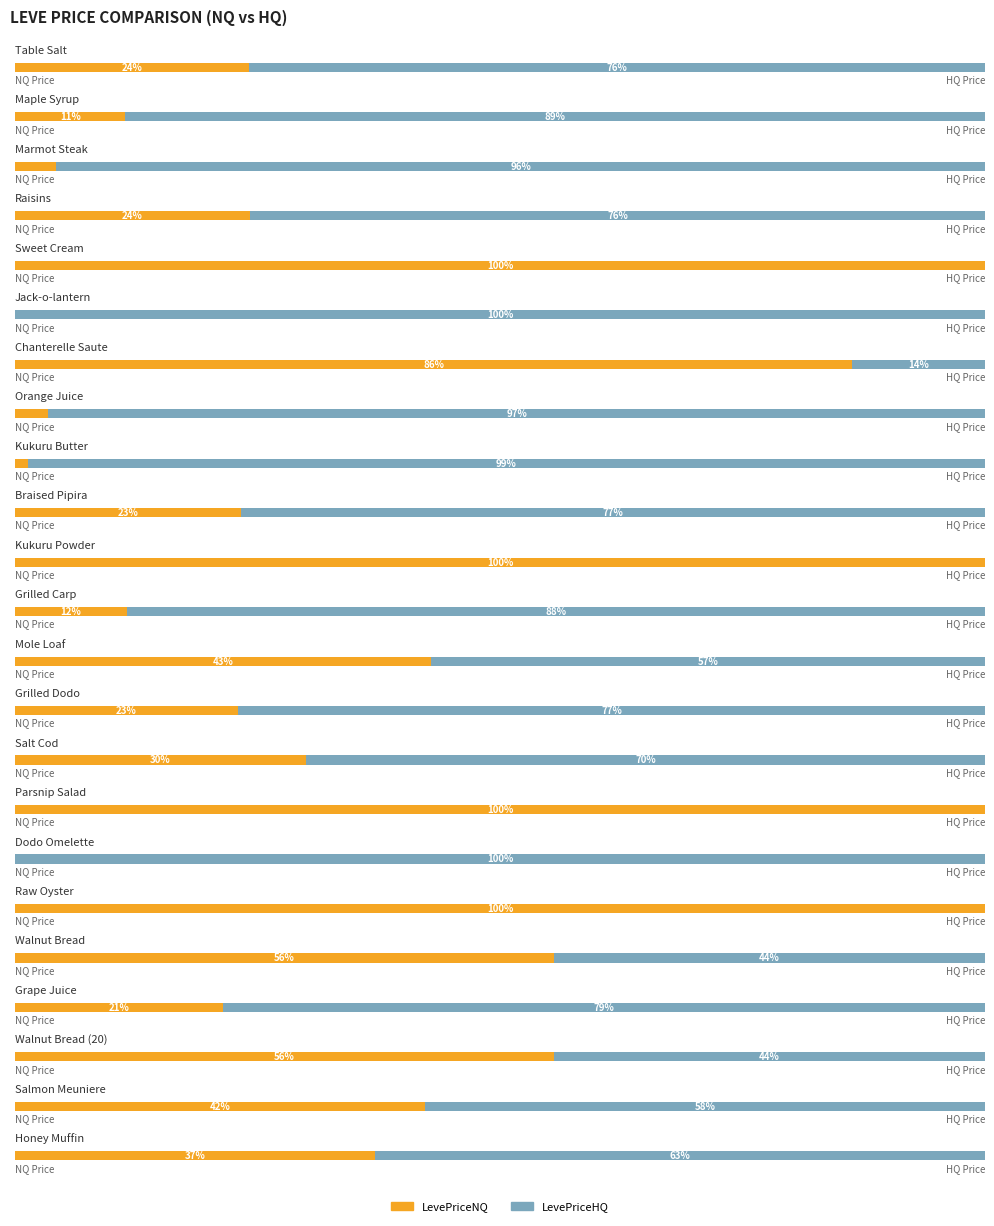

At which label is LevePriceNQ closest to 4686?

Mole Loaf